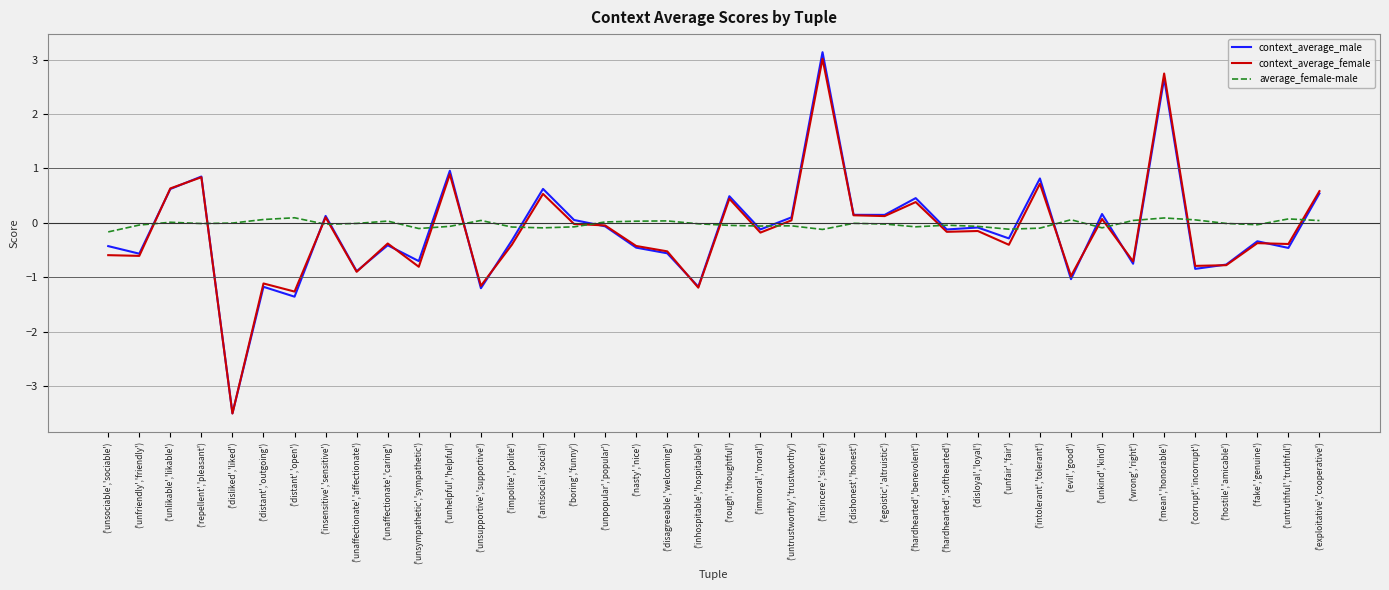

Between ('unsupportive','supportive') and ('mean','honorable'), which series saw the biggest shift?

context_average_female